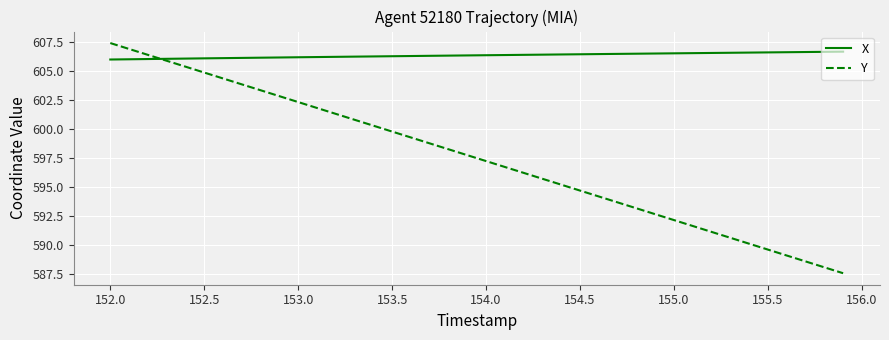

What is the minimum value for Y?

587.6